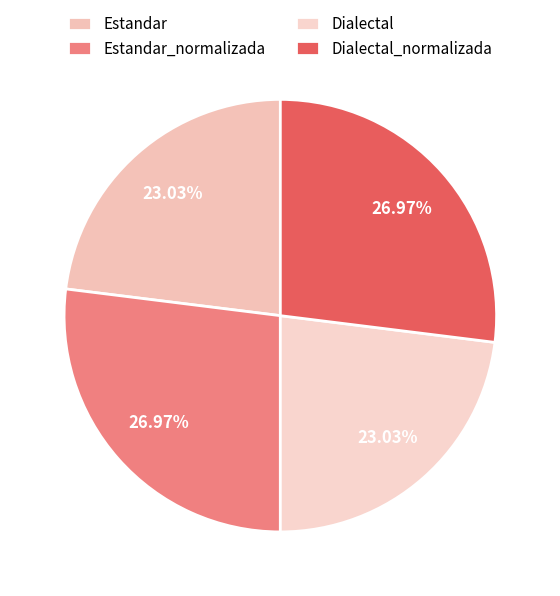

Is there a majority slice in this chart?

No